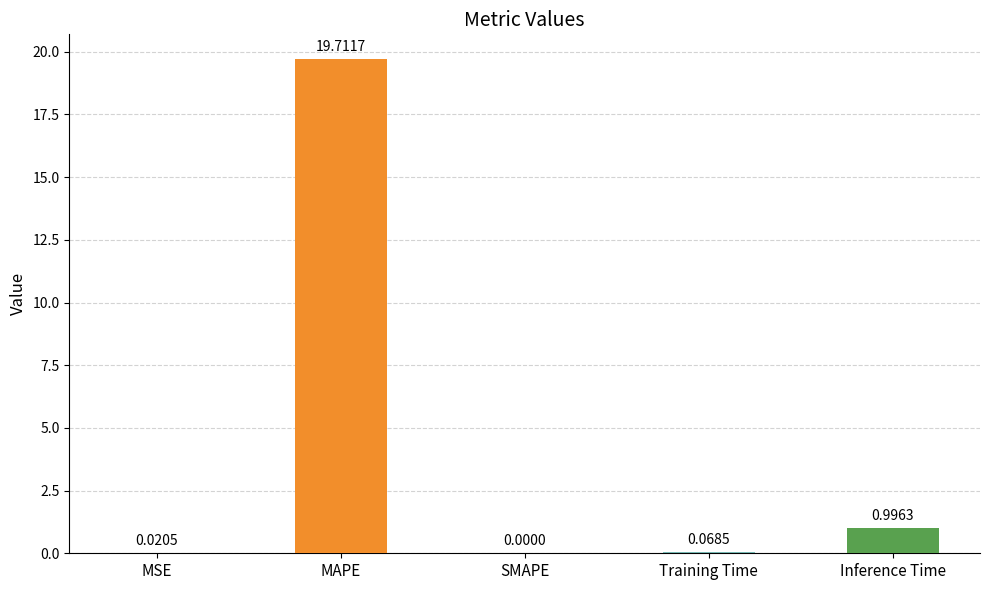

What is the difference between the values at Inference Time and MSE?

1.0